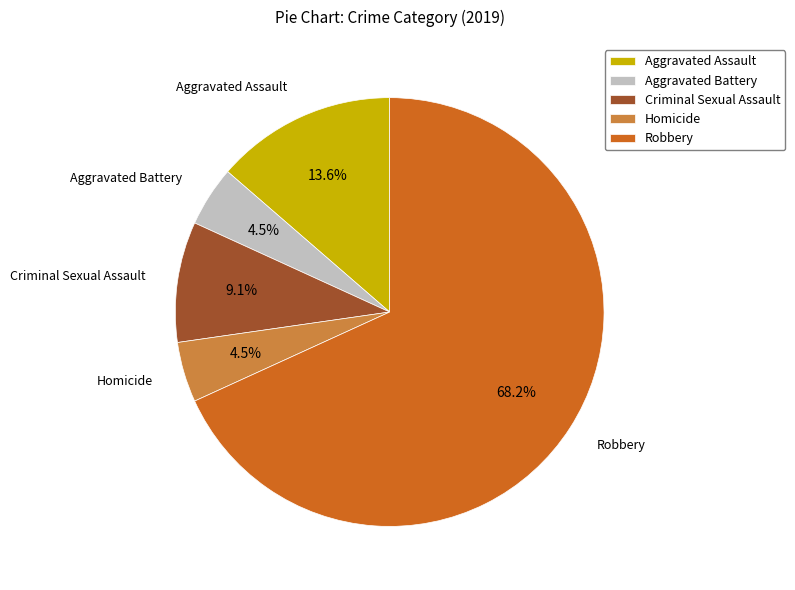

How many slices are in this pie chart?

5